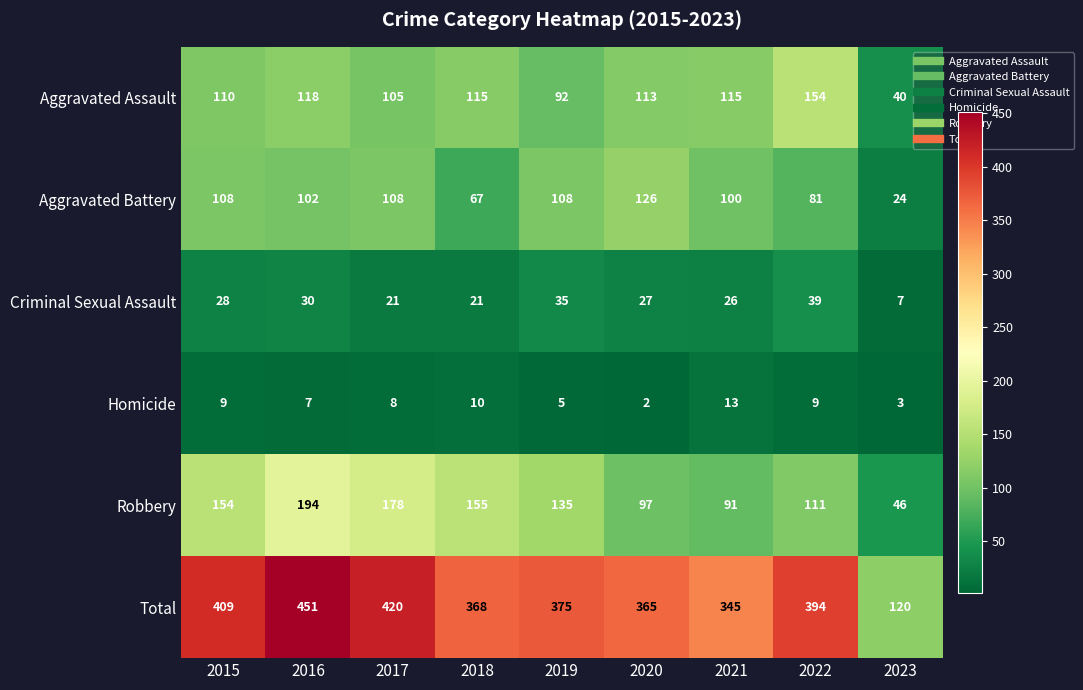

At which category does the chart reach its peak across all series?

2016